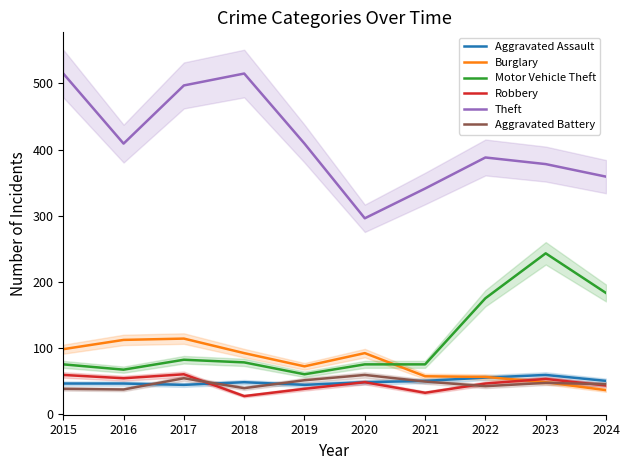

Which series has the largest range (max minus min)?

Theft